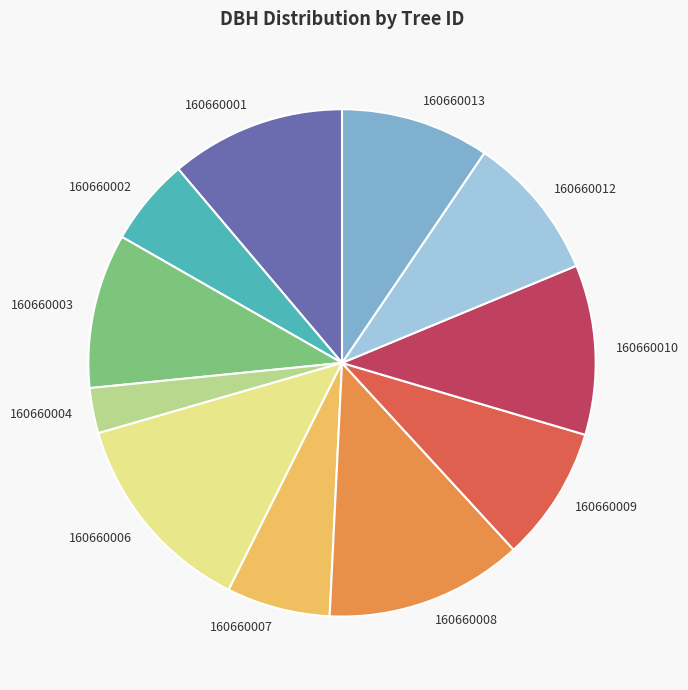

Which slice is the smallest?

160660004